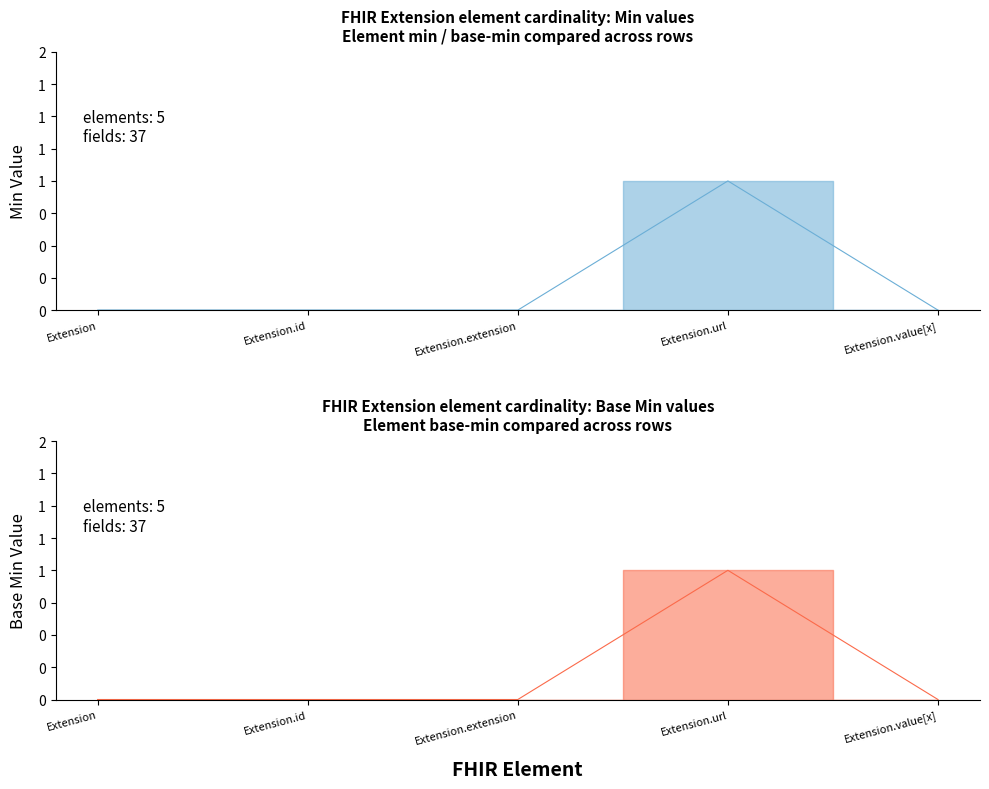

The value of Base Min at Extension.url is 1. True or false?

False